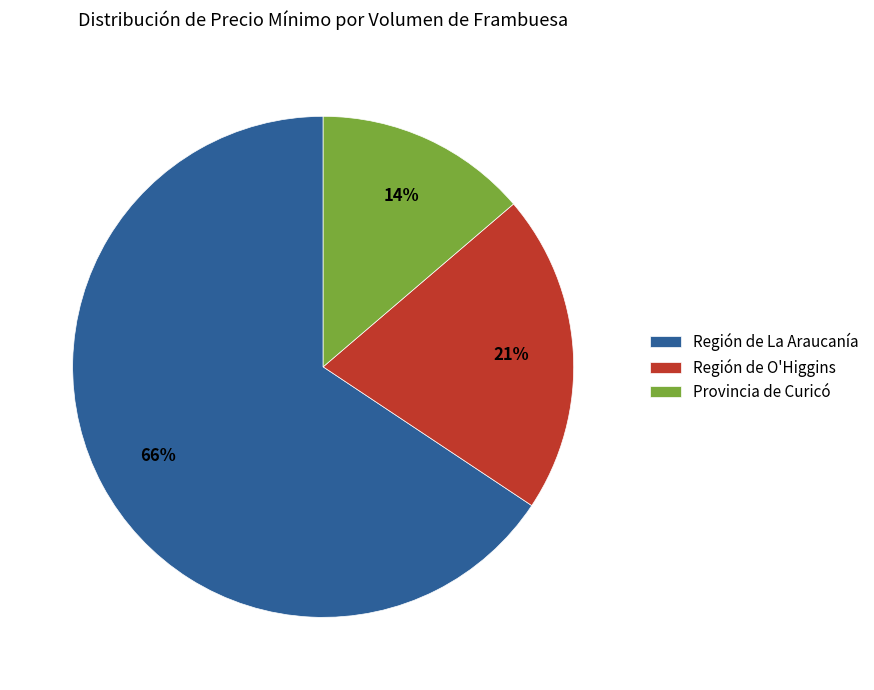

Is it true that Provincia de Curicó is 14% of the pie?

True